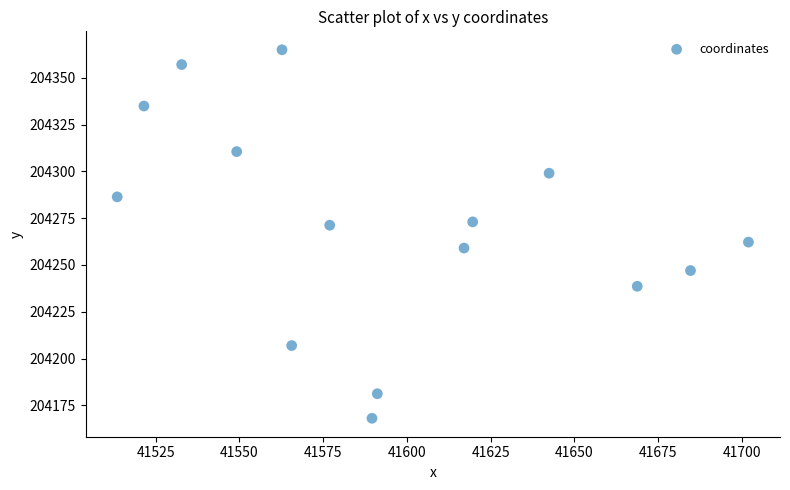

What is the range of X values (max minus min)?

188.4